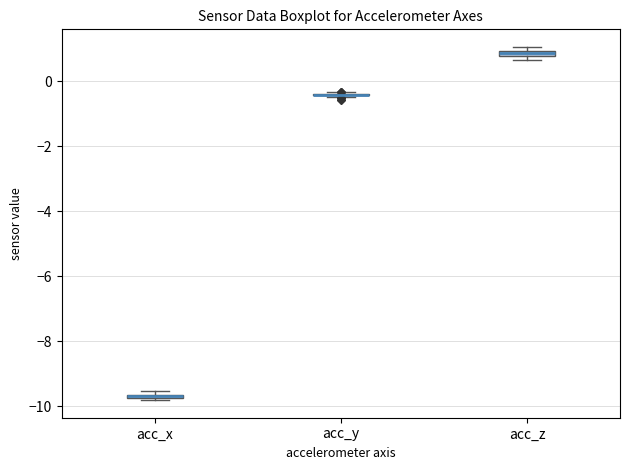

Where is the lower edge of the box for acc_z on the y-axis? The values are not printed on the chart, so give them approximately, as read against the axis.

0.8